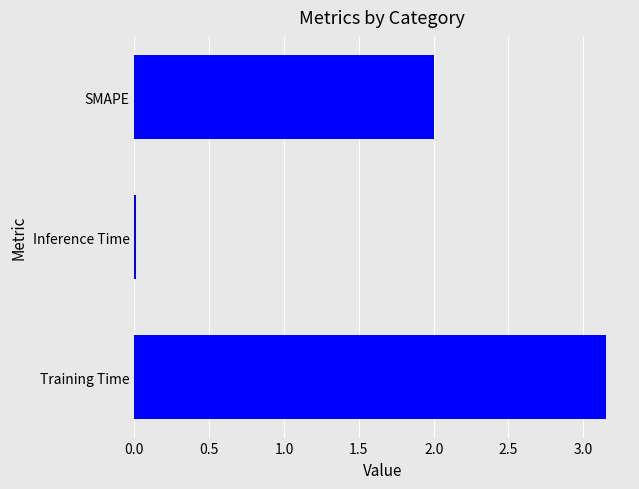

Is it true that the value at SMAPE is 0.6?

False